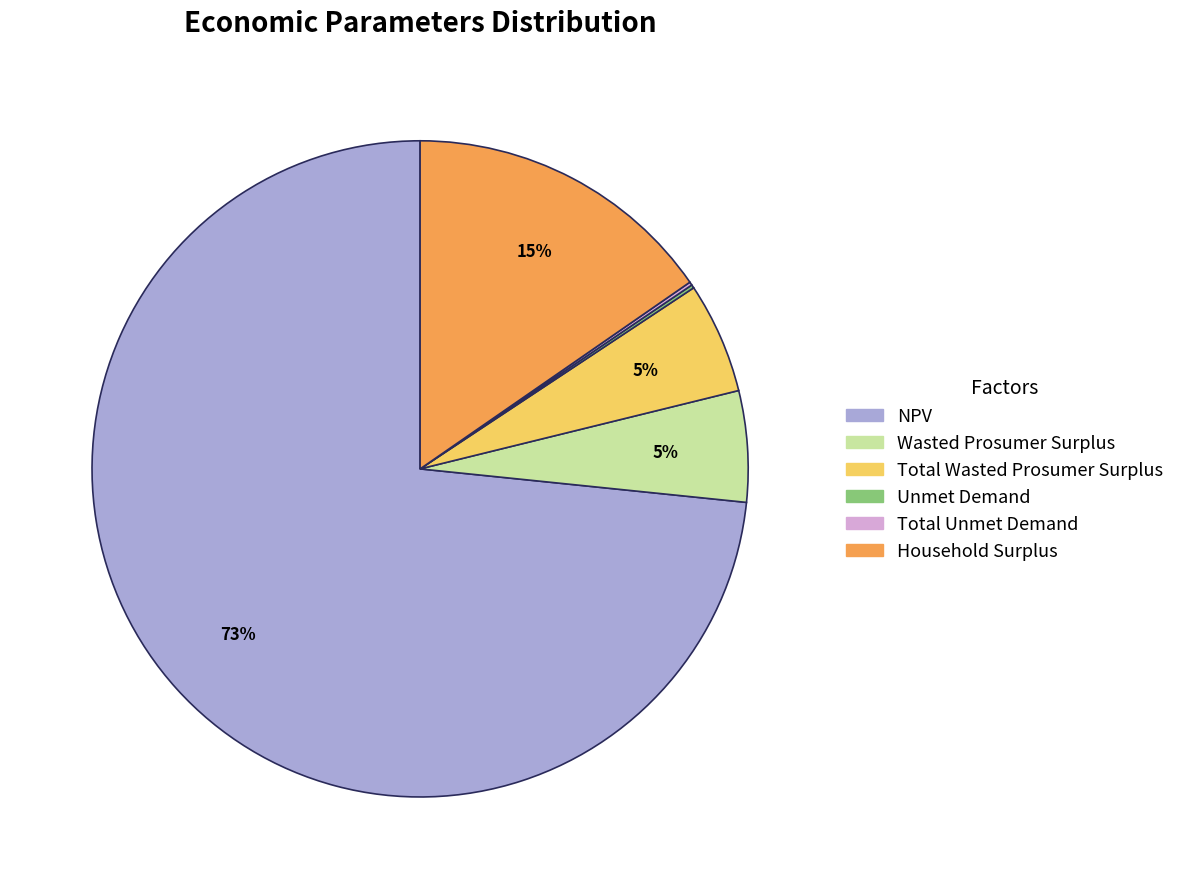

Is the sum of NPV and Wasted Prosumer Surplus greater than half?

Yes